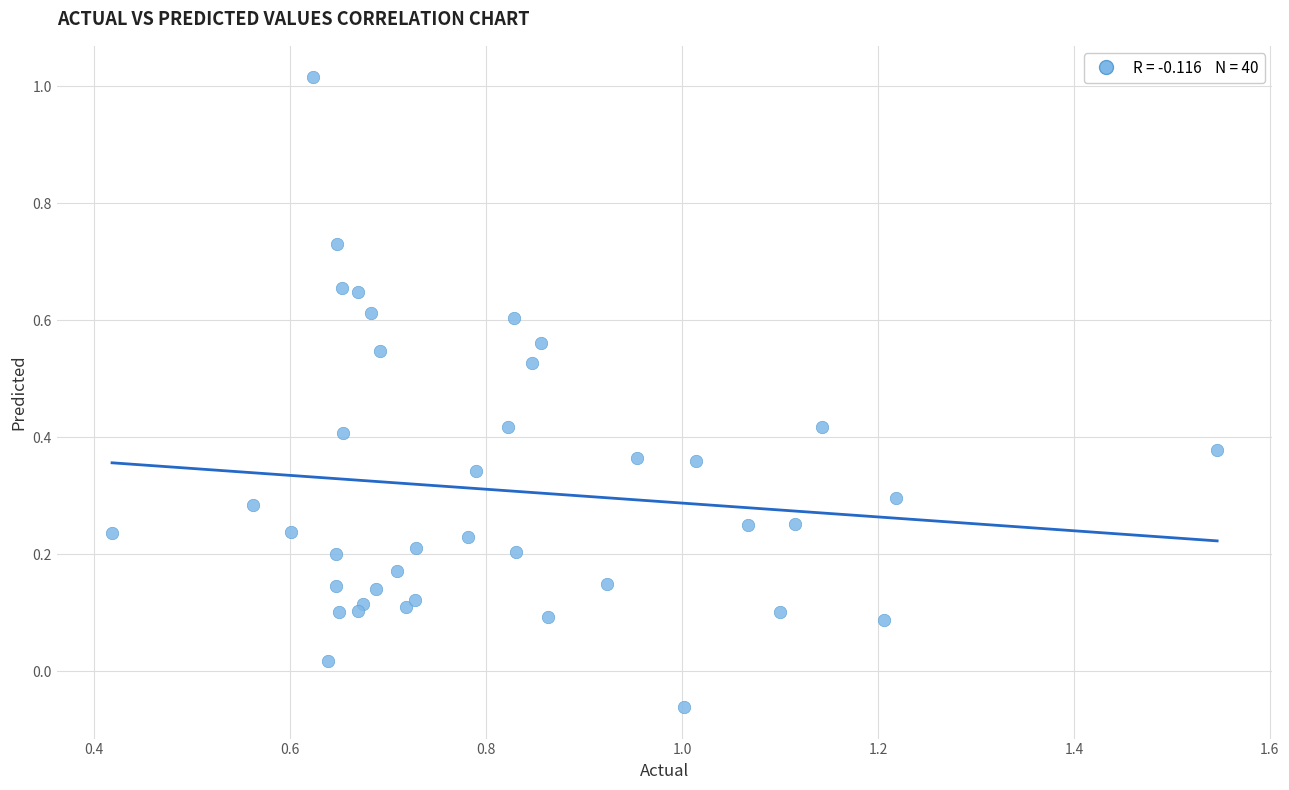

What is the range of Y values (max minus min)?

1.1